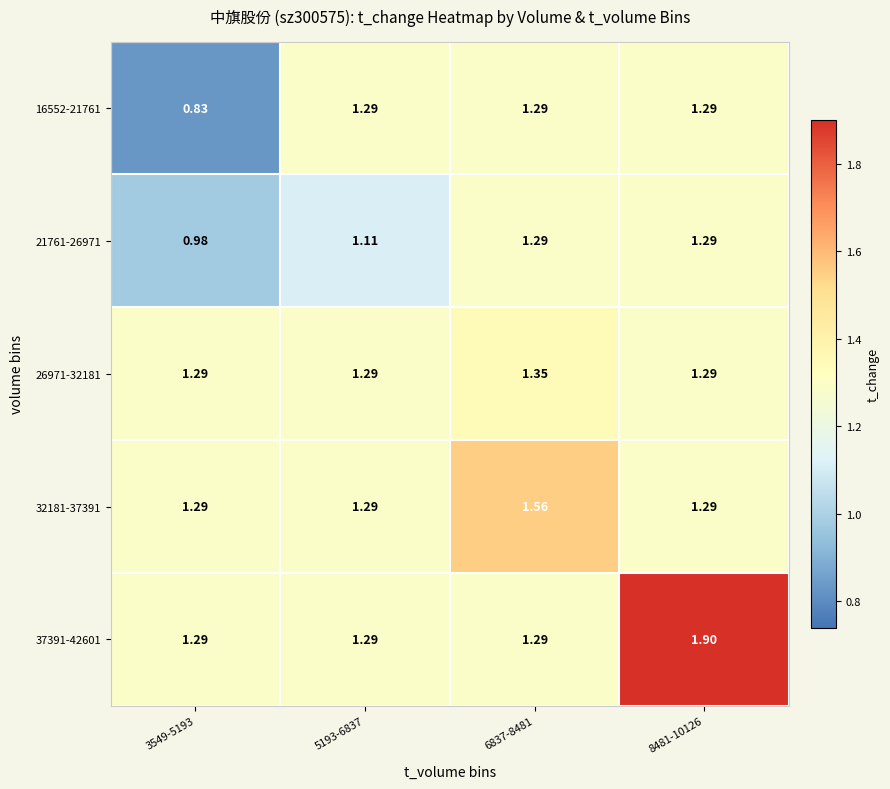

Is the value of 26971-32181 at 8481-10126 greater than the value of 21761-26971 at 5193-6837?

Yes